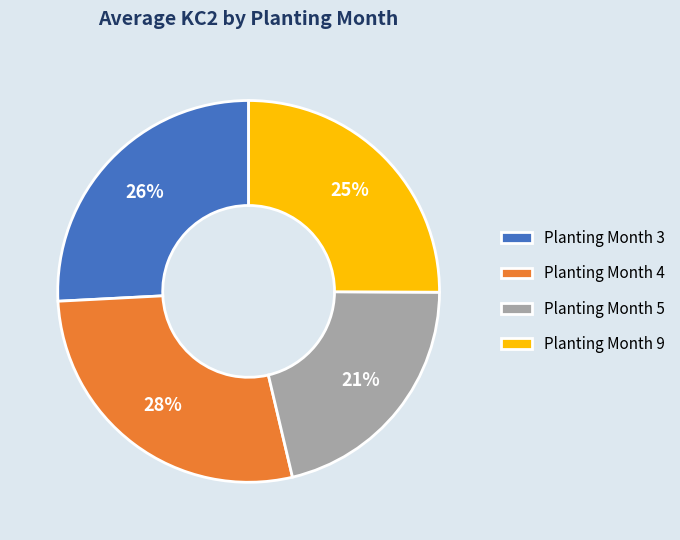

To the nearest percent, what portion does Planting Month 4 represent?

28%